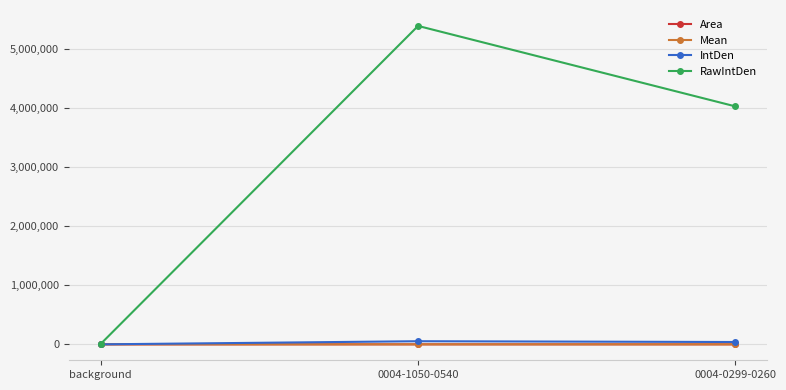

What is the spread (max minus min) of values at 0004-0299-0260?

4022326.8